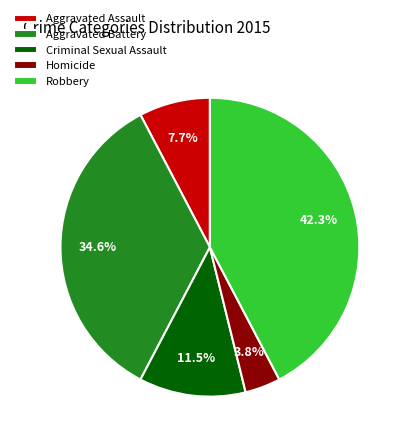

The Homicide slice represents 4% of the pie. True or false?

True